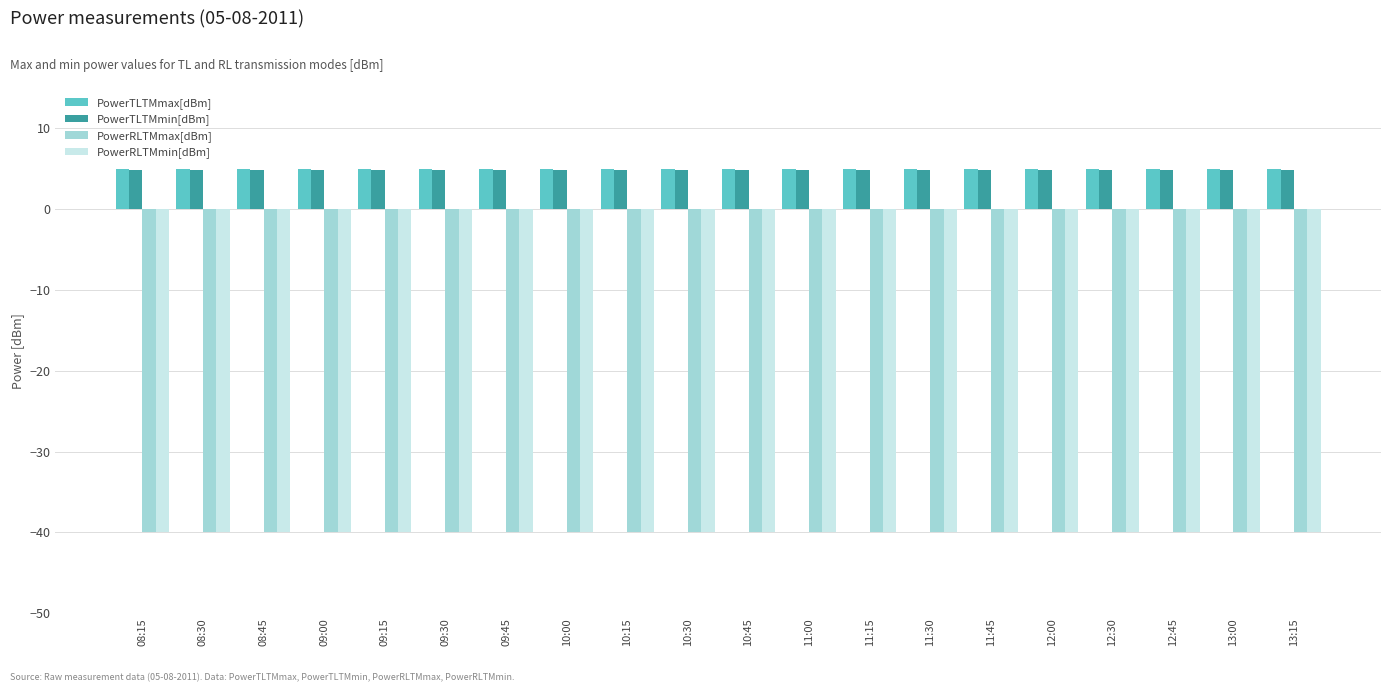

True or false: PowerRLTMmax[dBm] has a value of -40.0 at 12:00.

True